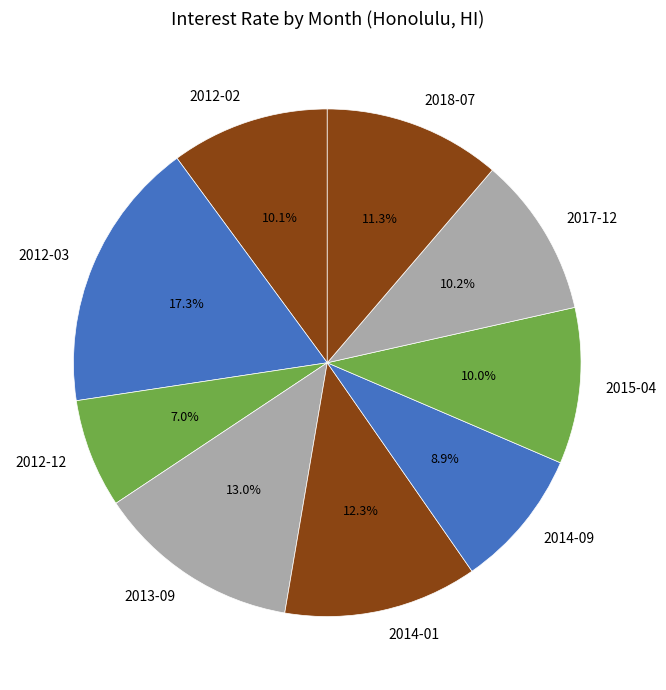

Is it true that 2017-12 is 10% of the pie?

True